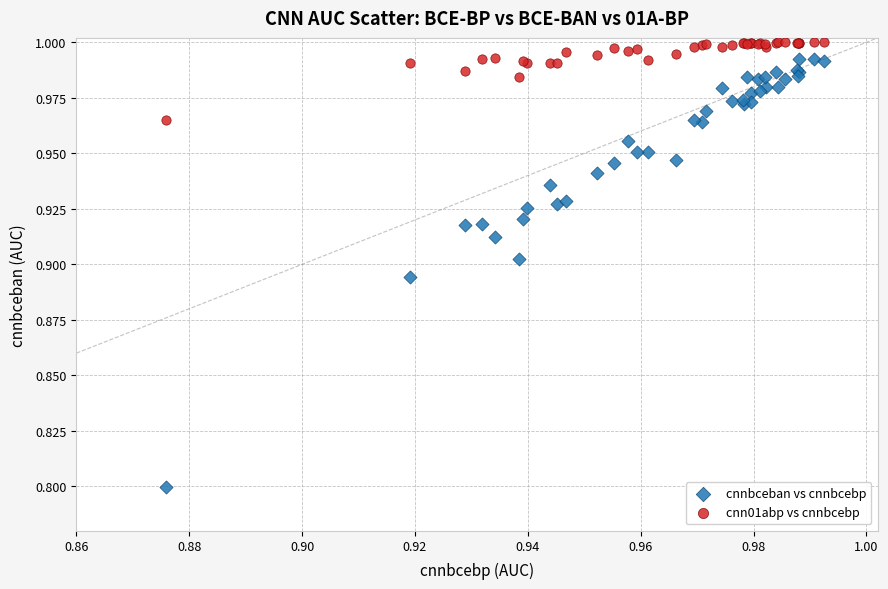

Which series has the widest spread of Y values?

cnnbceban vs cnnbcebp